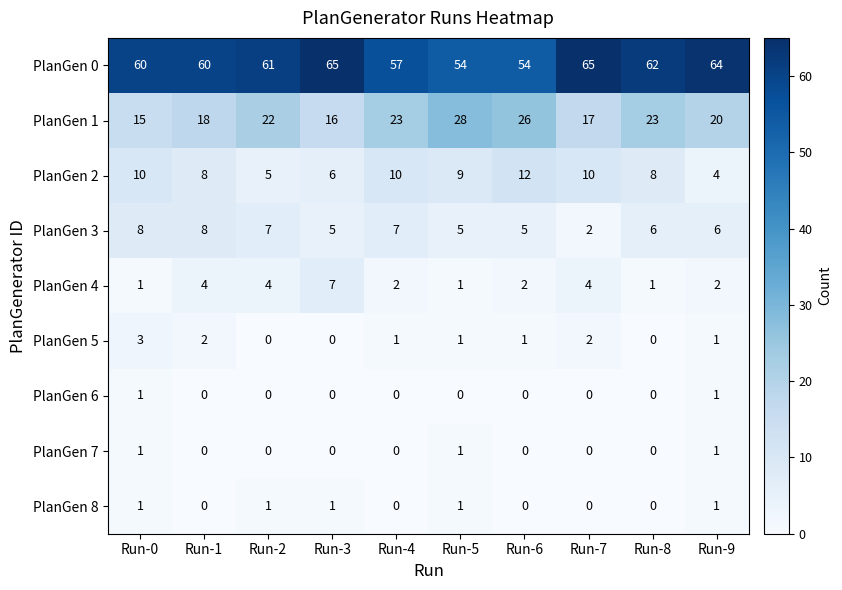

At how many categories does at least one series exceed 22?

10